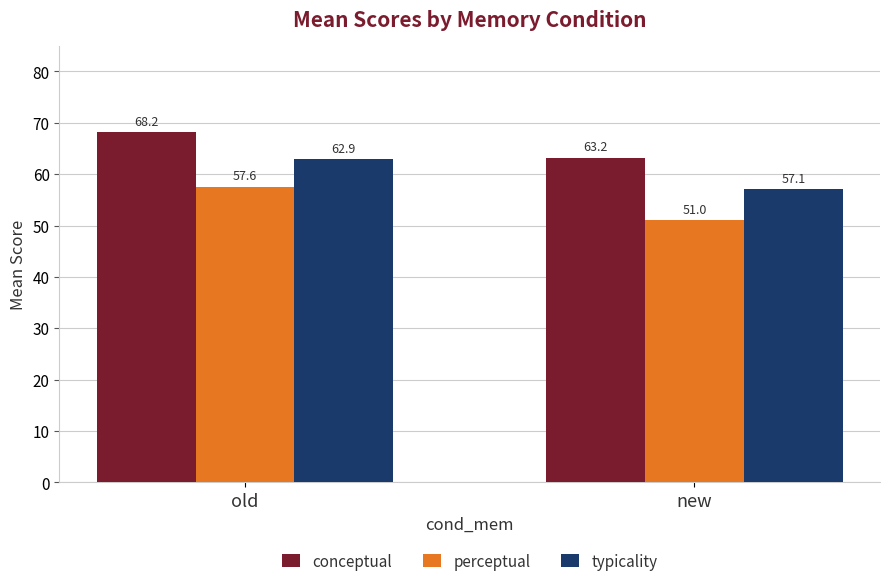

List the labels in order of typicality value, largest first.

old, new